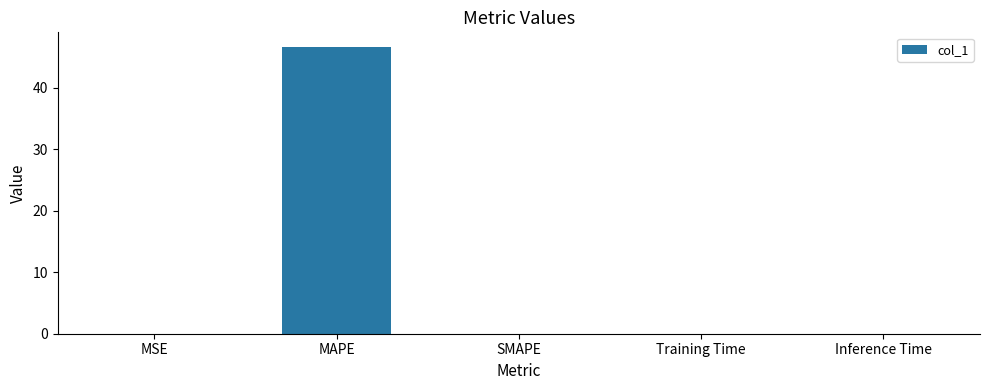

The chart shows a value of 0.0 at Training Time. True or false?

True